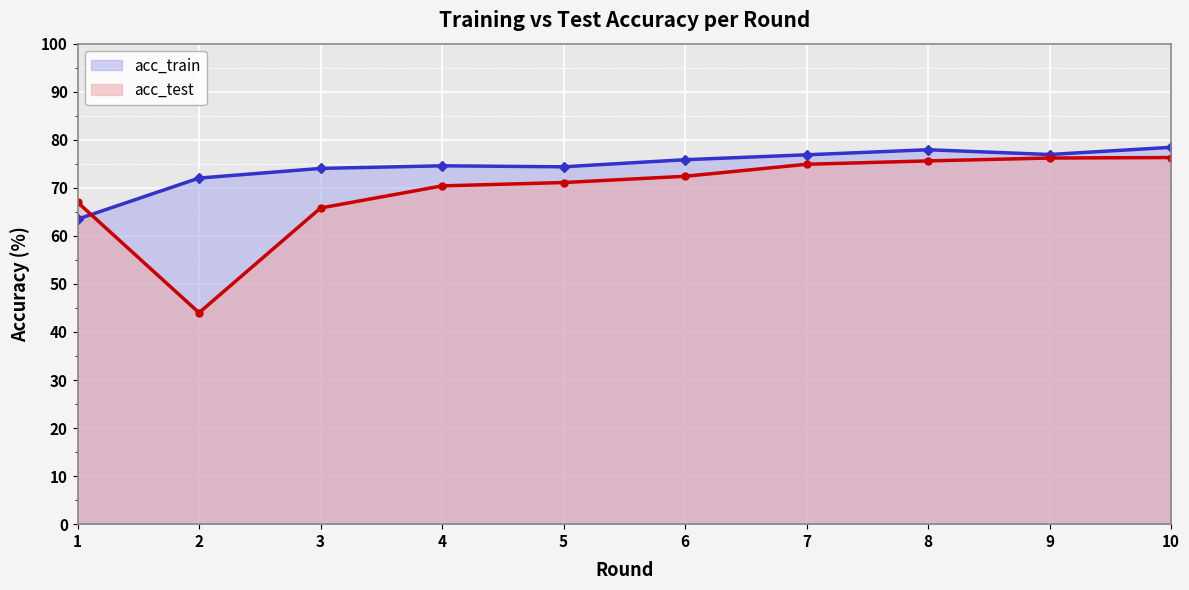

Which has a higher value, 4 or 2?

4